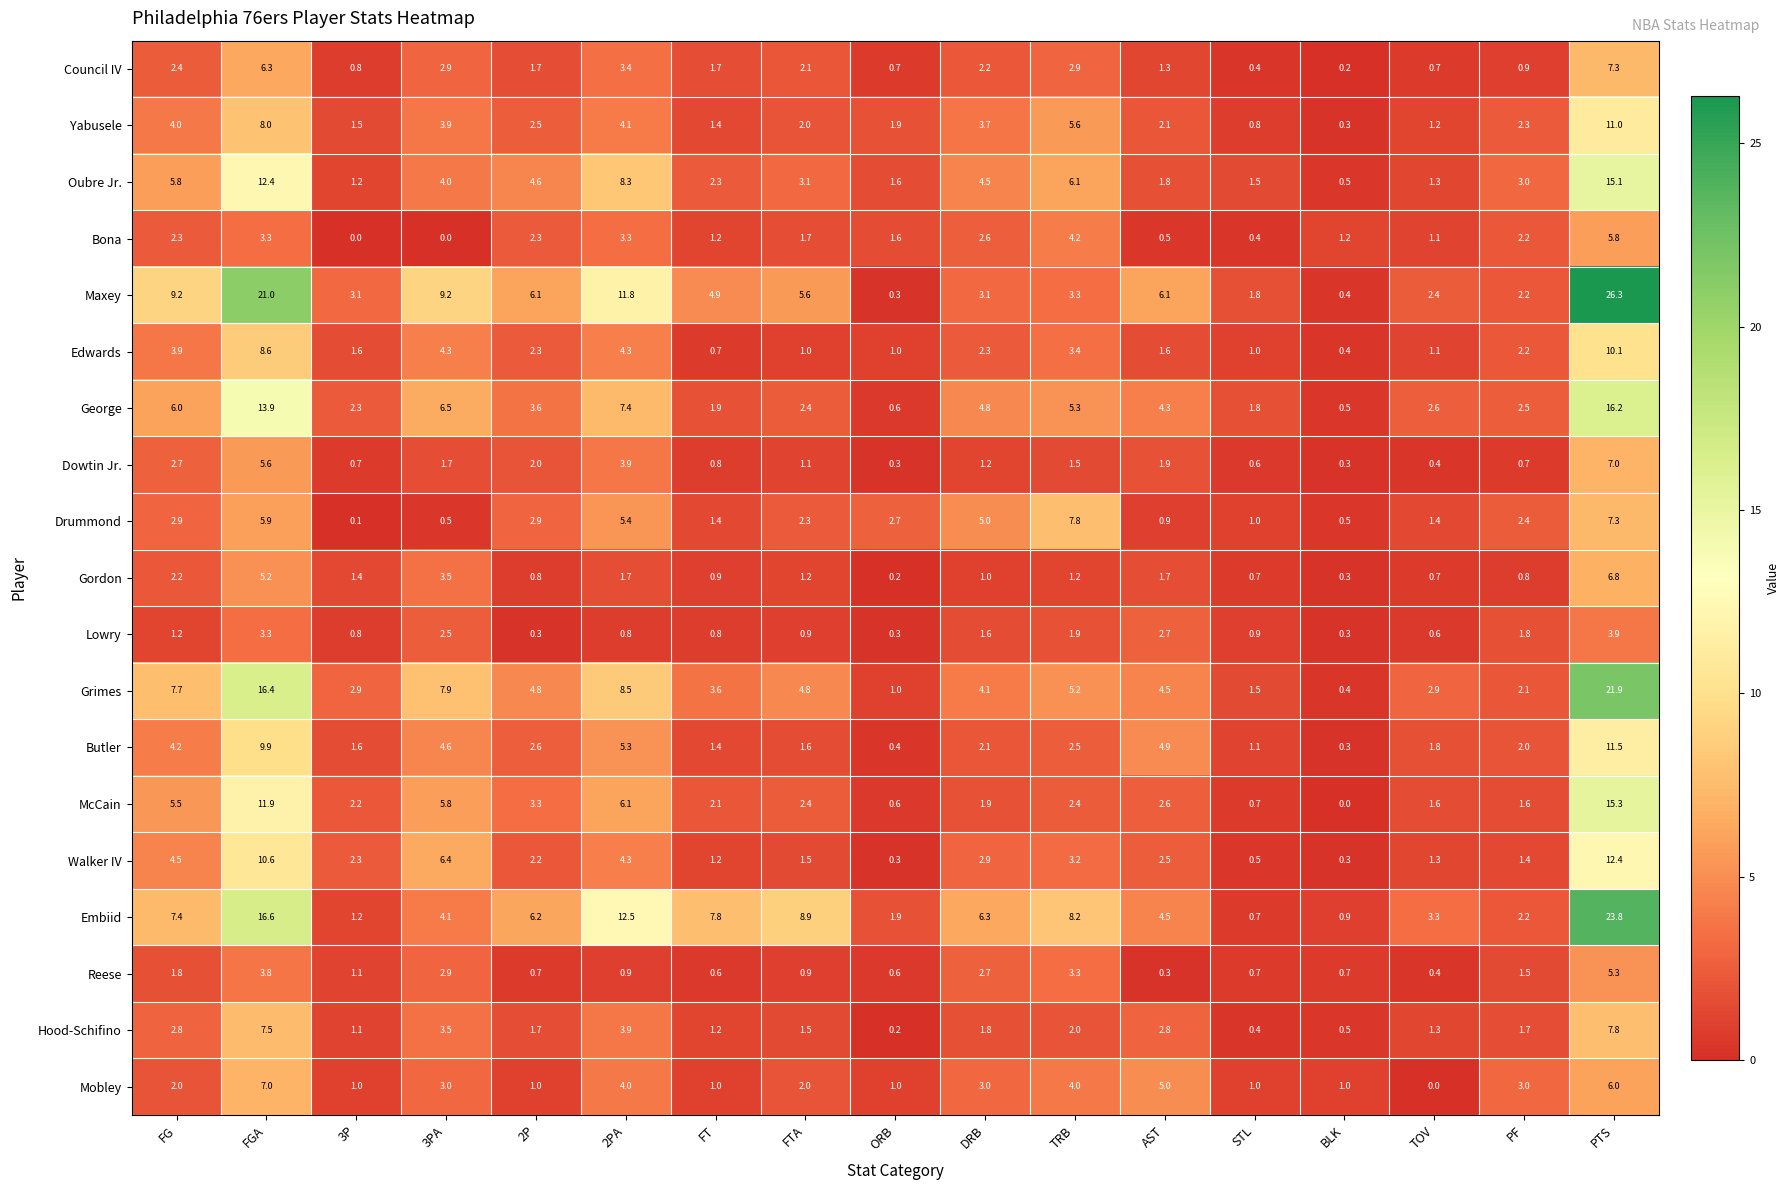

At which category is the sum across all series the highest?

PTS